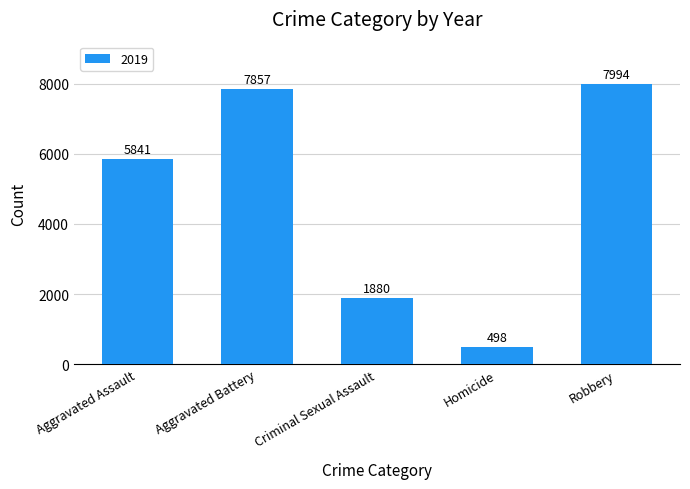

What is the change in value from Aggravated Assault to Robbery?

+2153